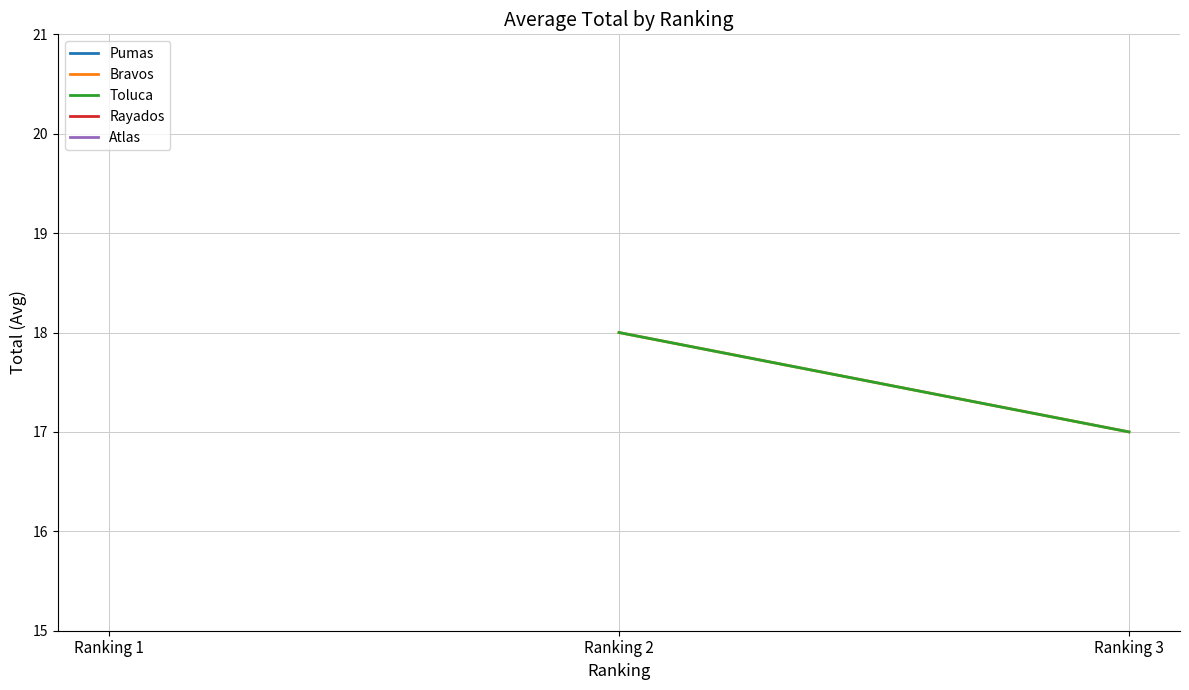

What value does the Bravos series have at Ranking 2?

18.0